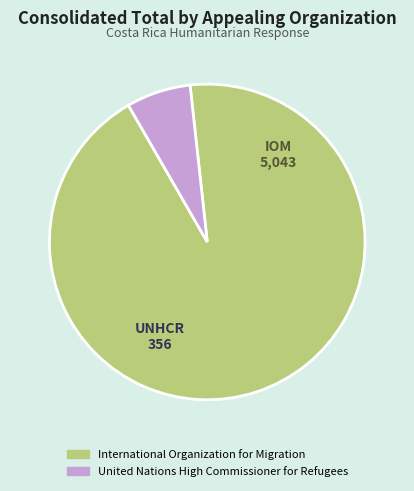

How many slices are in this pie chart?

2